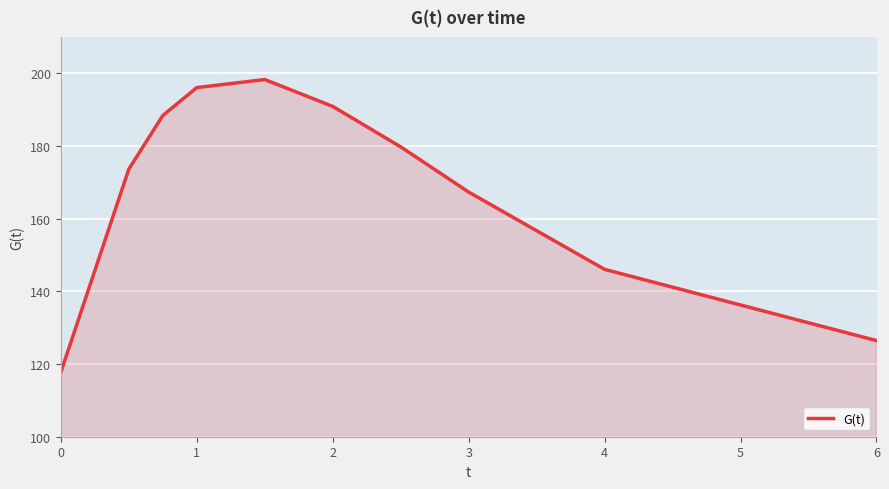

What is the difference between the maximum and minimum values?

80.5